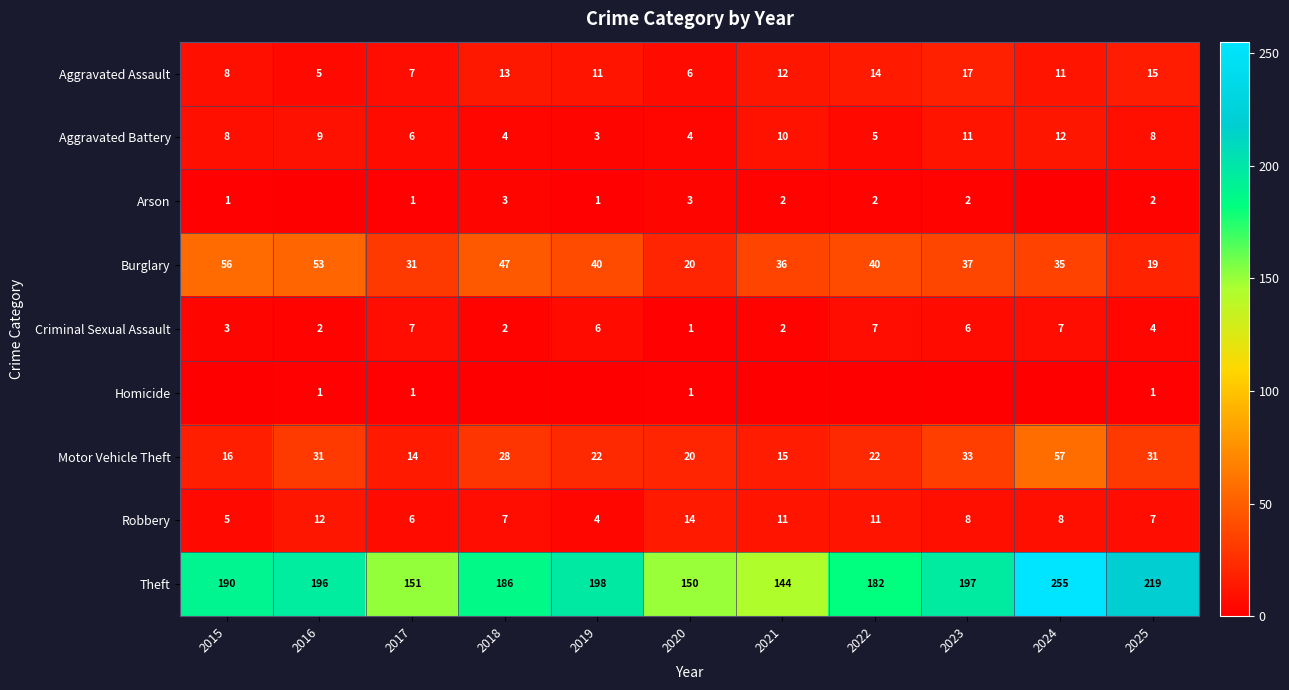

At 2025, list the series in order from smallest to largest.

Homicide, Arson, Criminal Sexual Assault, Robbery, Aggravated Battery, Aggravated Assault, Burglary, Motor Vehicle Theft, Theft